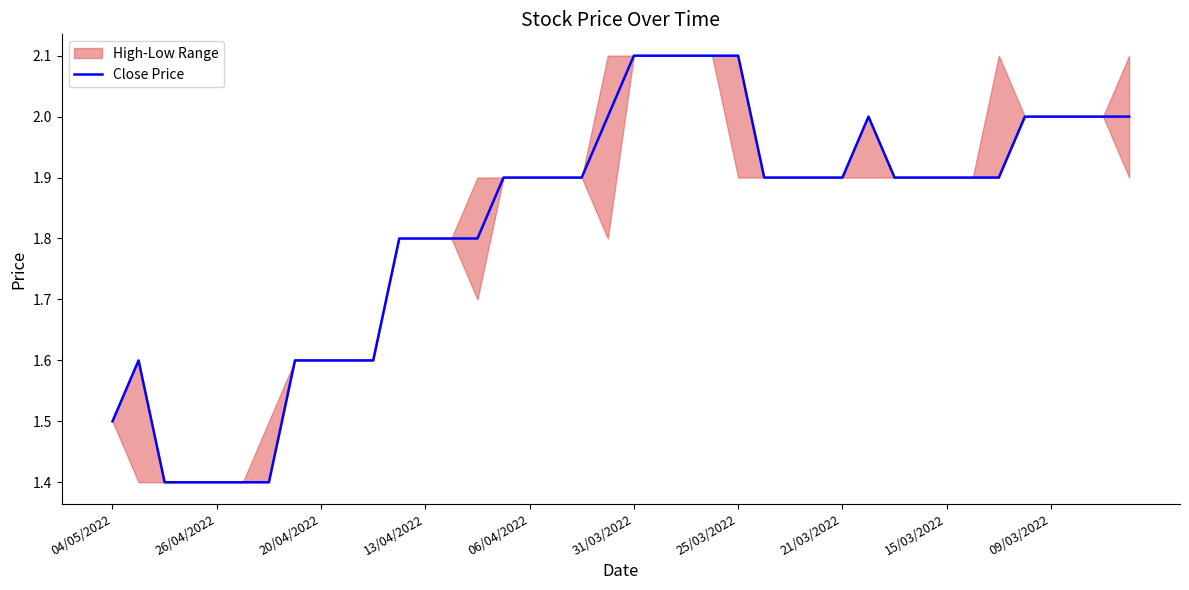

What is the minimum value shown in the chart?

1.4